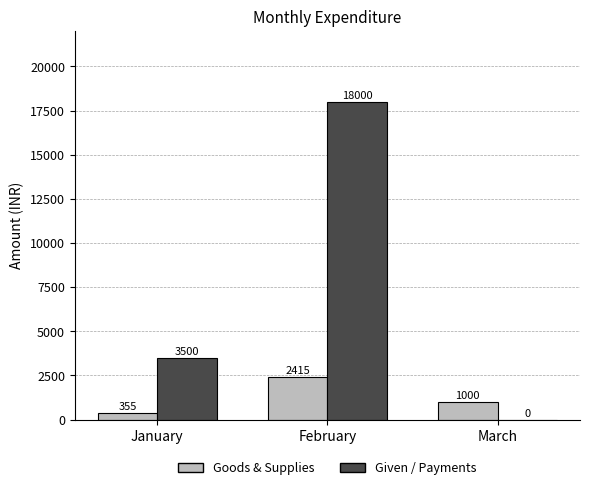

At which category is the sum across all series the highest?

February